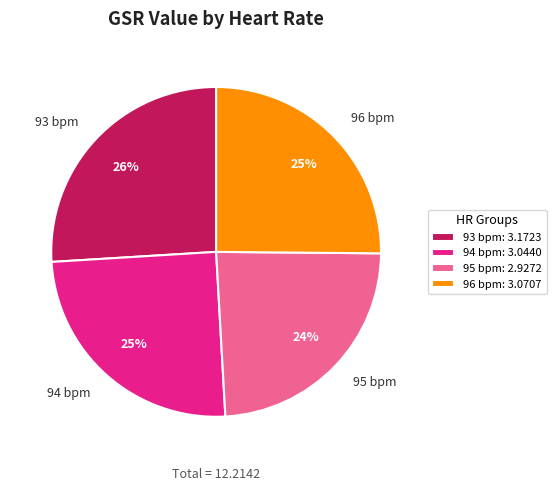

Combined, do 96 bpm and 95 bpm account for over 50%?

No